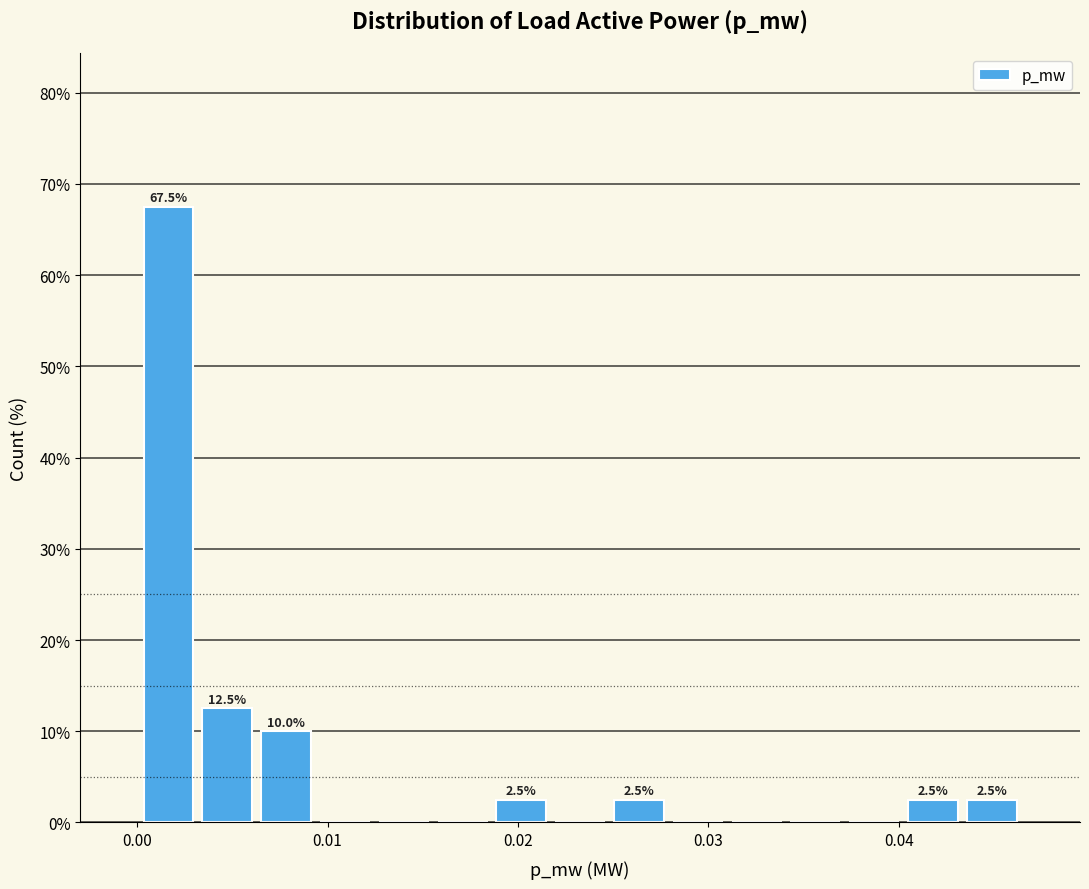

Around what value on the x-axis is the tallest bar? Give the approximate position of its centre, as read against the axis.

0.002